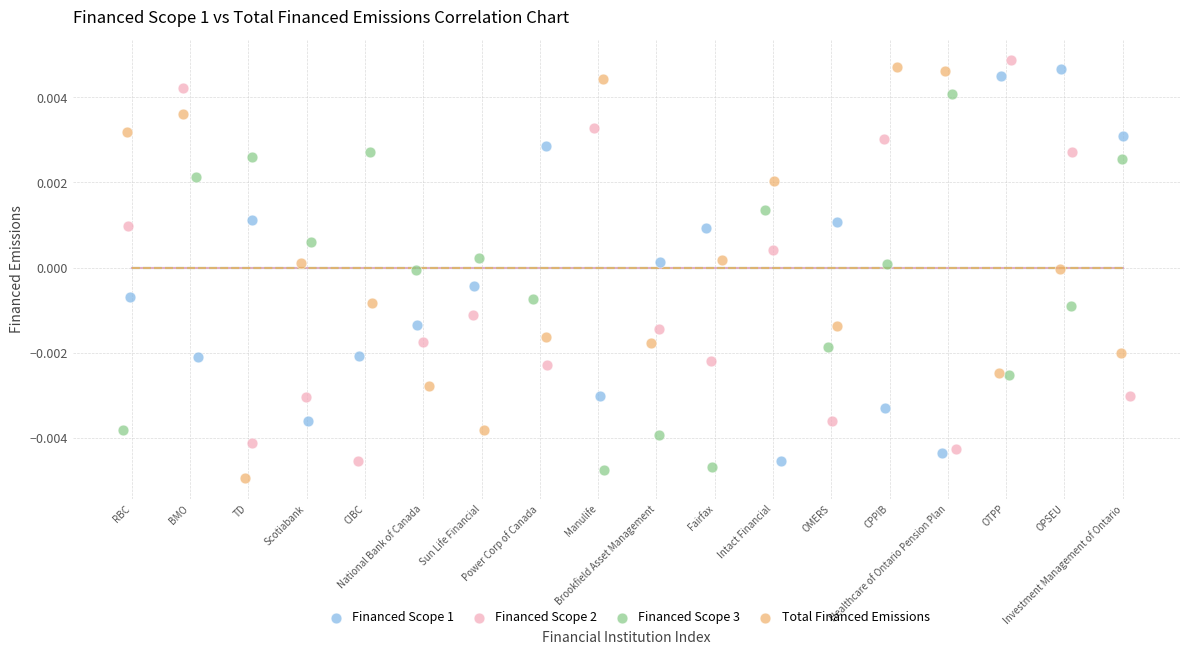

Which series reaches the minimum Y coordinate?

Total Financed Emissions